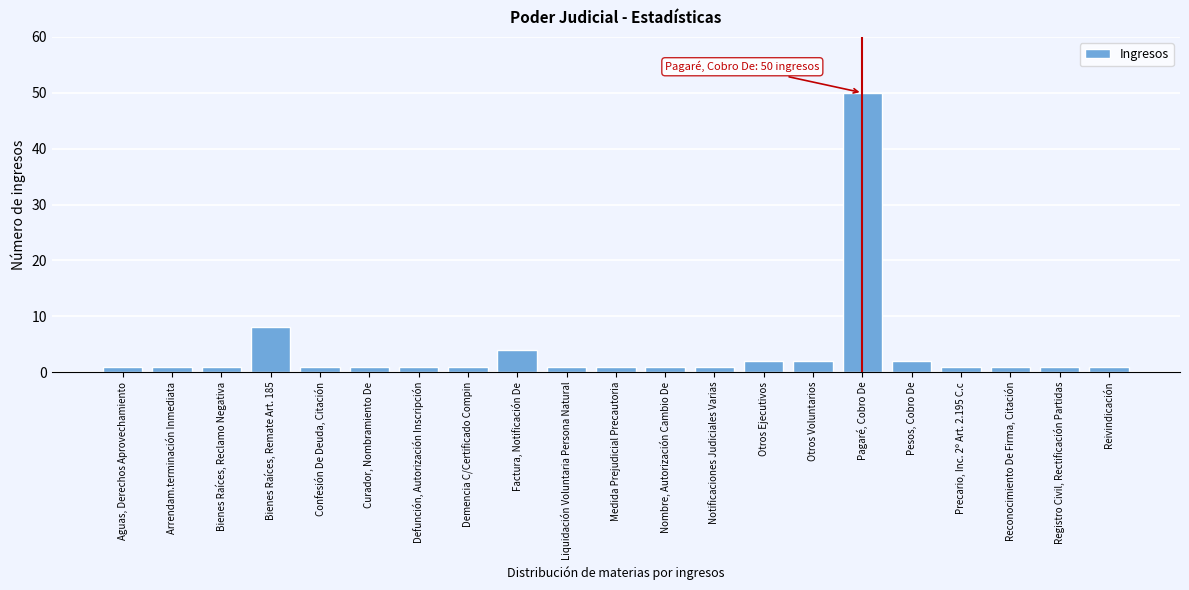

Reading left to right, transcribe all the data shown in this chart.

1	1	1	8	1	1	1	1	4	1	1	1	1	2	2	50	2	1	1	1	1